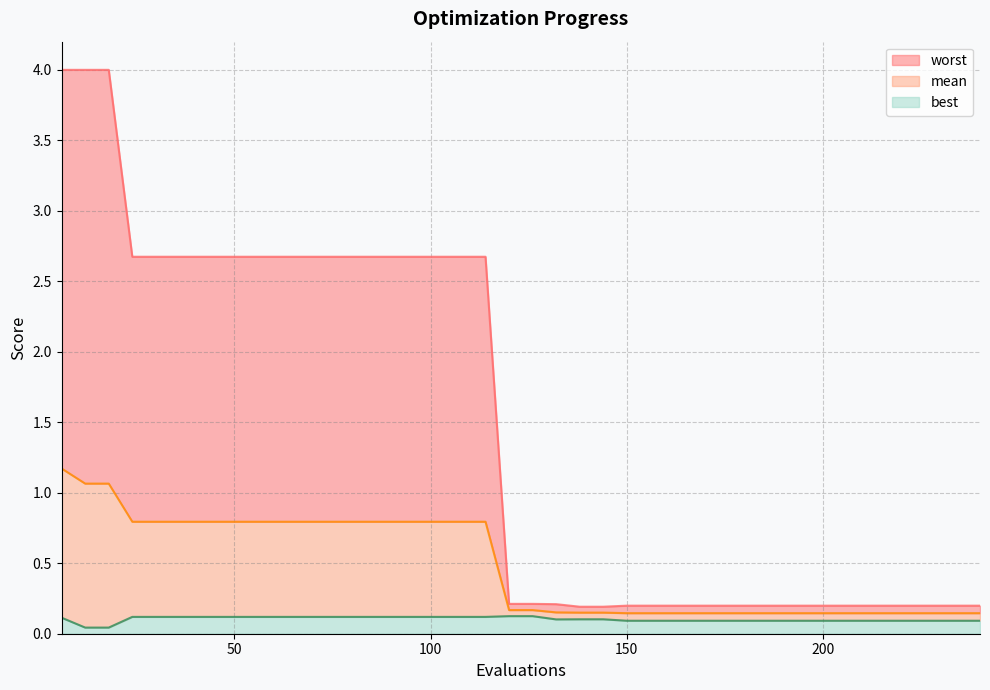

How many data points does each series have?

40